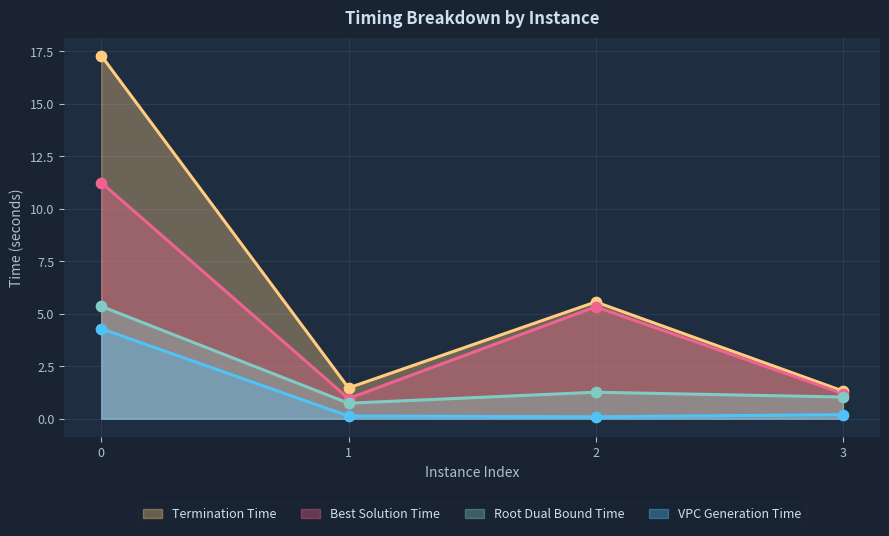

Which series contains the lowest Y value?

vpcGenerationTime